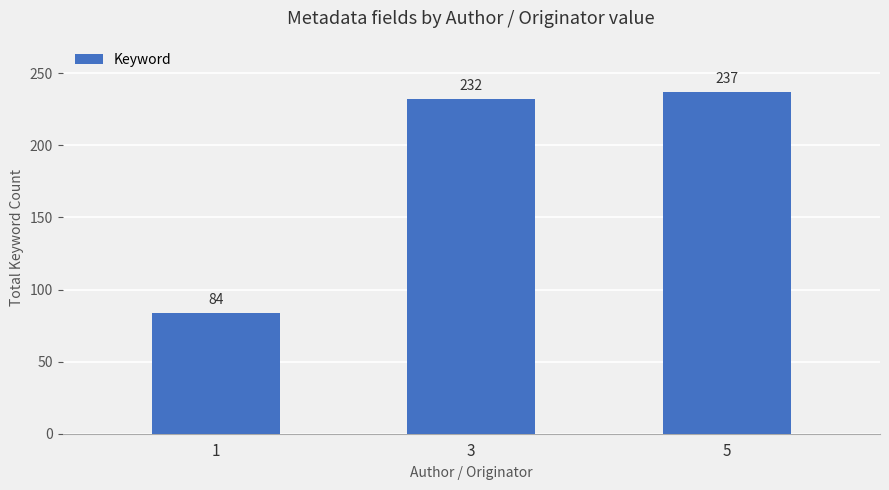

List the labels in order of value, largest first.

5, 3, 1